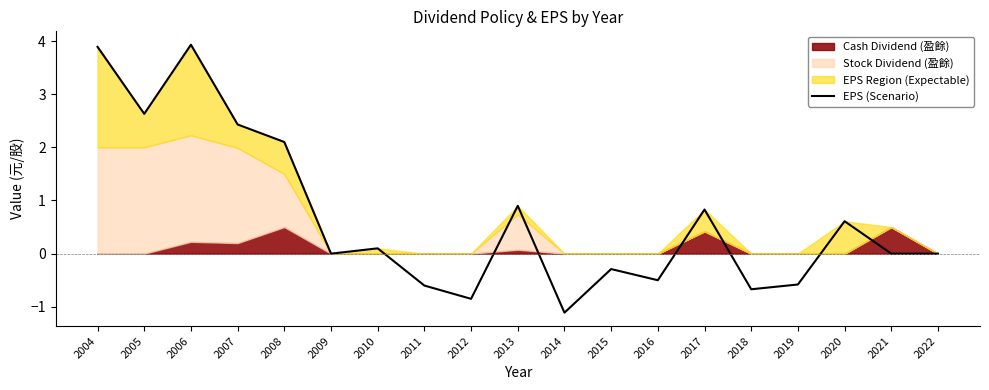

Does the chart display data point markers on the line(s)?

No